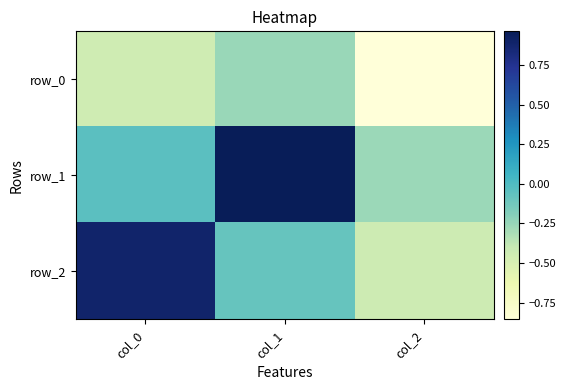

At how many categories does at least one series exceed 0?

2